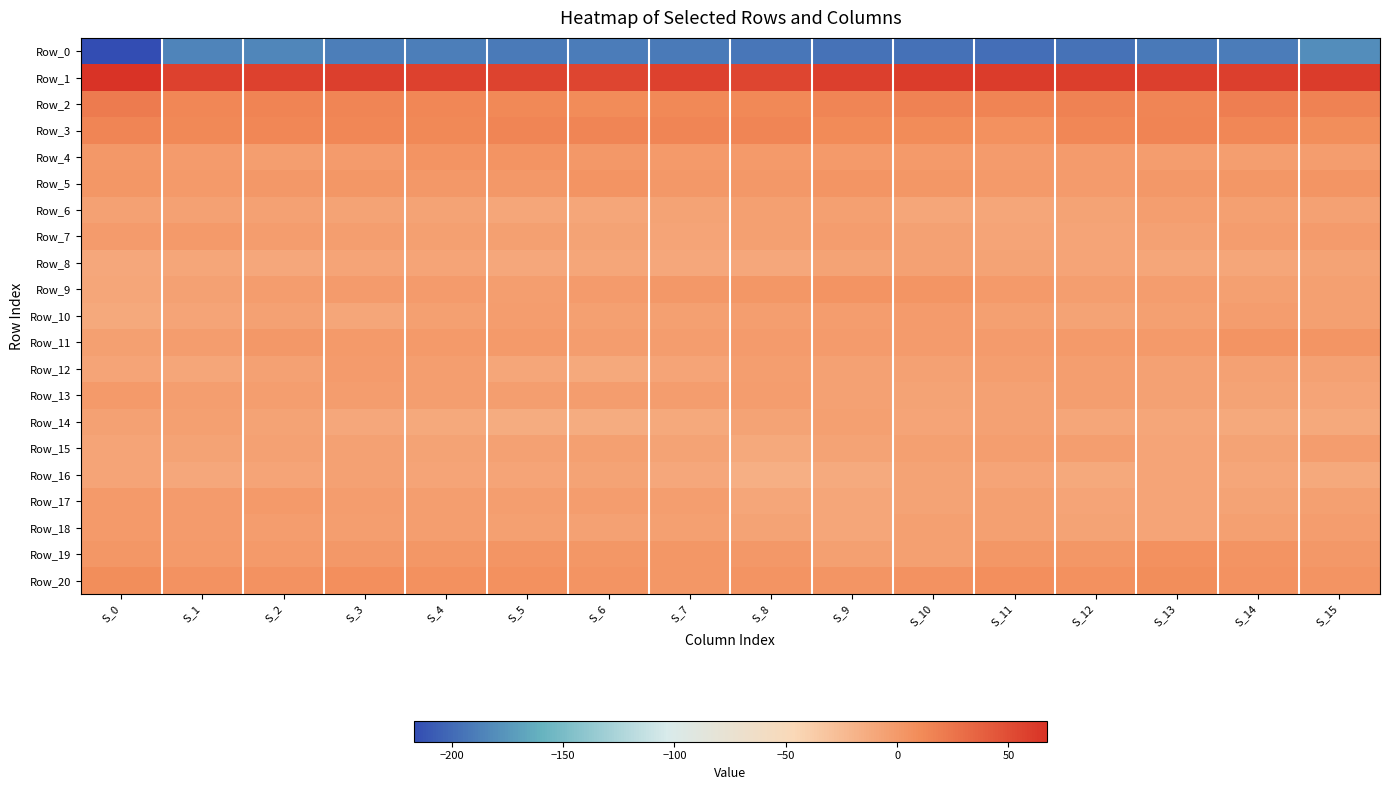

At which category is the sum across all series the highest?

S_3